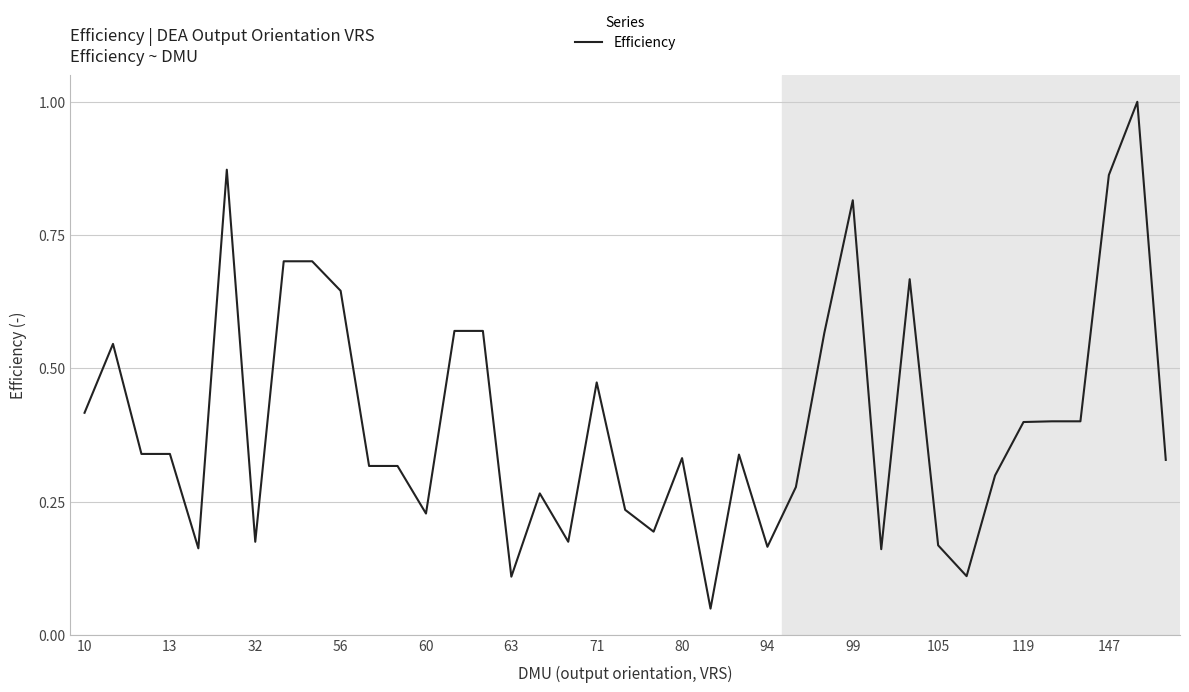

What is the greatest value displayed?

1.0